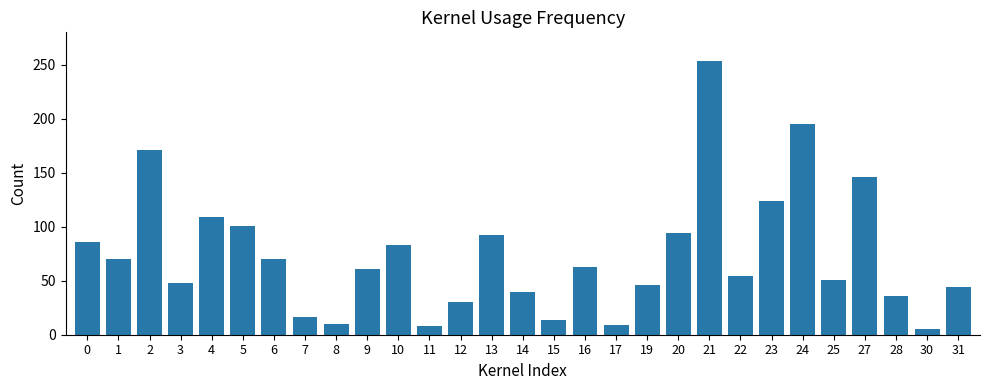

What is the sum of all values?

2129